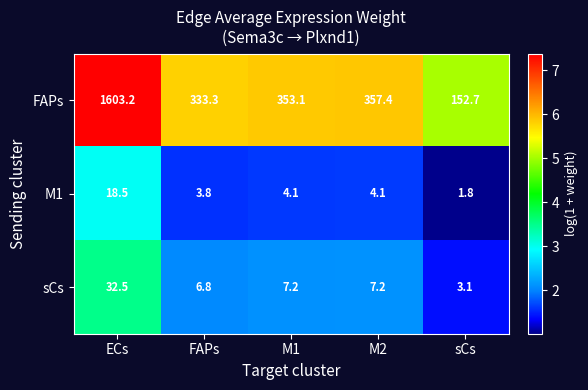

Reading right to left, extract all data points from this chart.

FAPs: 152.7	357.4	353.1	333.3	1603.2
M1: 1.8	4.1	4.1	3.8	18.5
sCs: 3.1	7.2	7.2	6.8	32.5